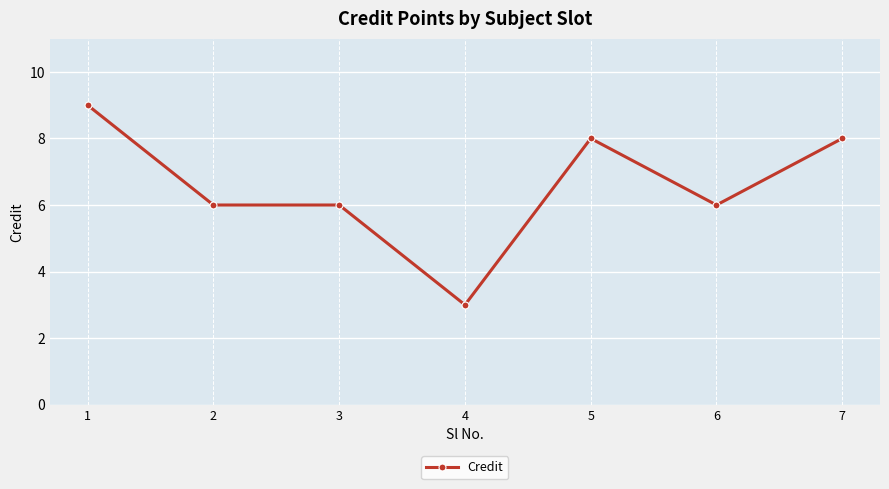

Which category has the lowest value across all series?

4